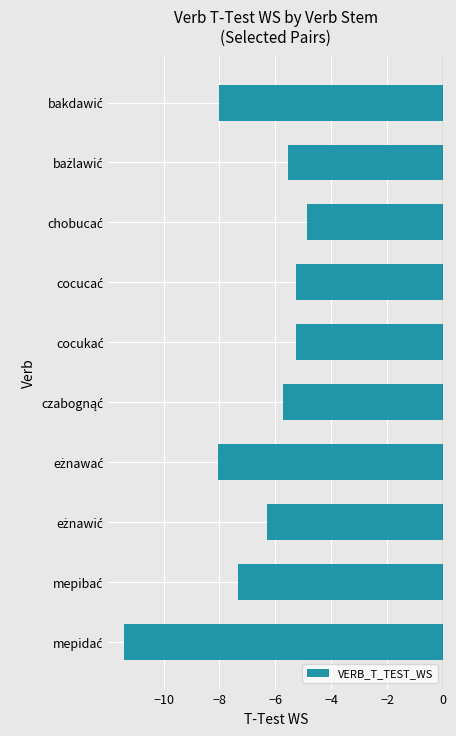

What is the minimum value shown in the chart?

-11.4